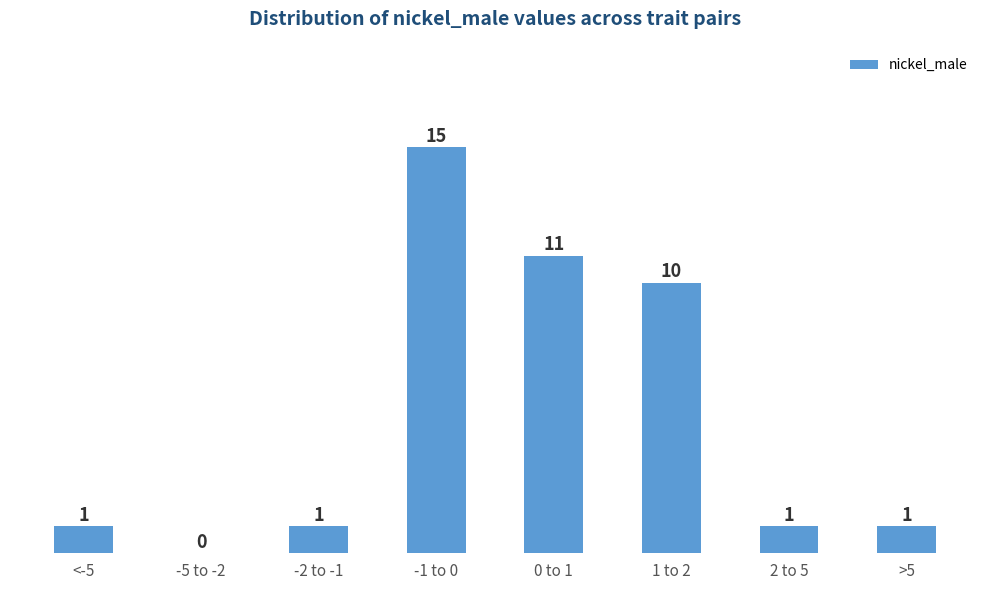

Reading left to right, list all the values displayed in this chart.

<-5=1	-5 to -2=0	-2 to -1=1	-1 to 0=15	0 to 1=11	1 to 2=10	2 to 5=1	>5=1